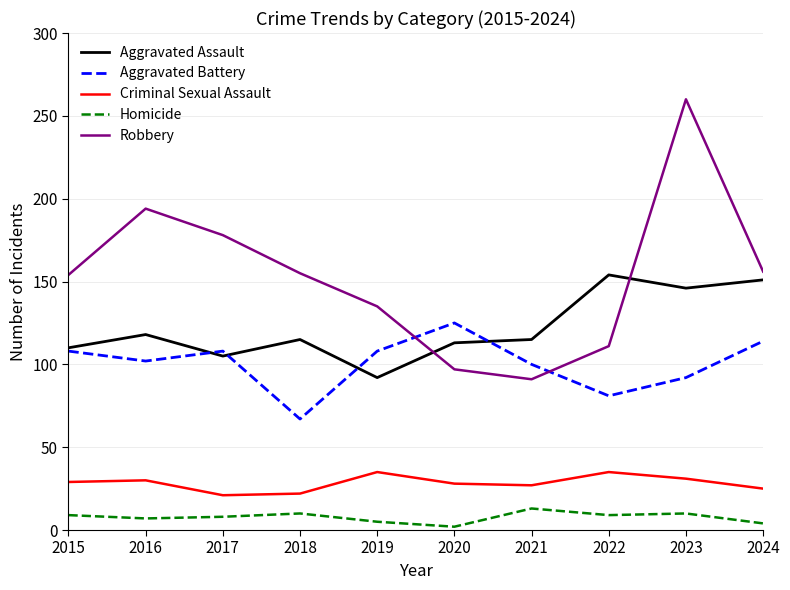

True or false: Robbery has a value of 178 at 2017.

True